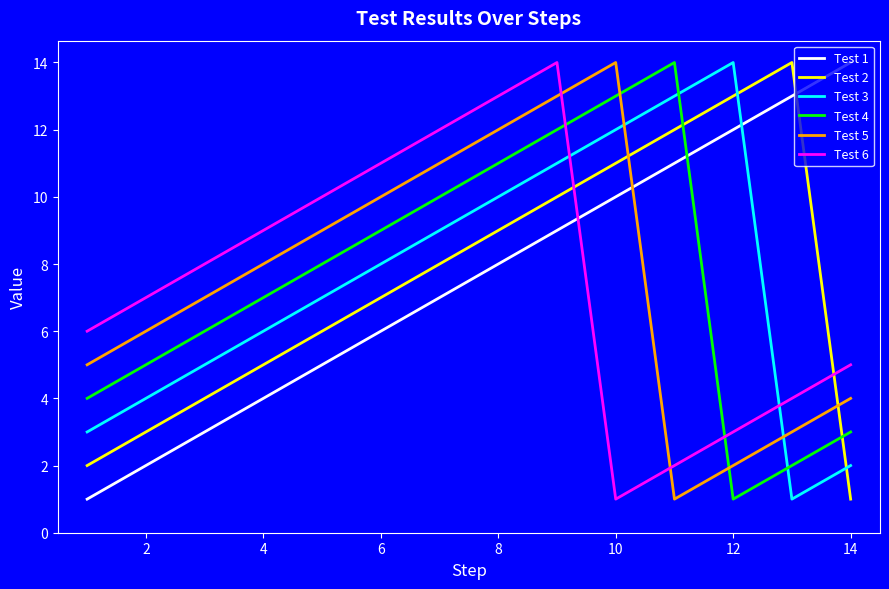

What is the sum of all Test 5 values?

105